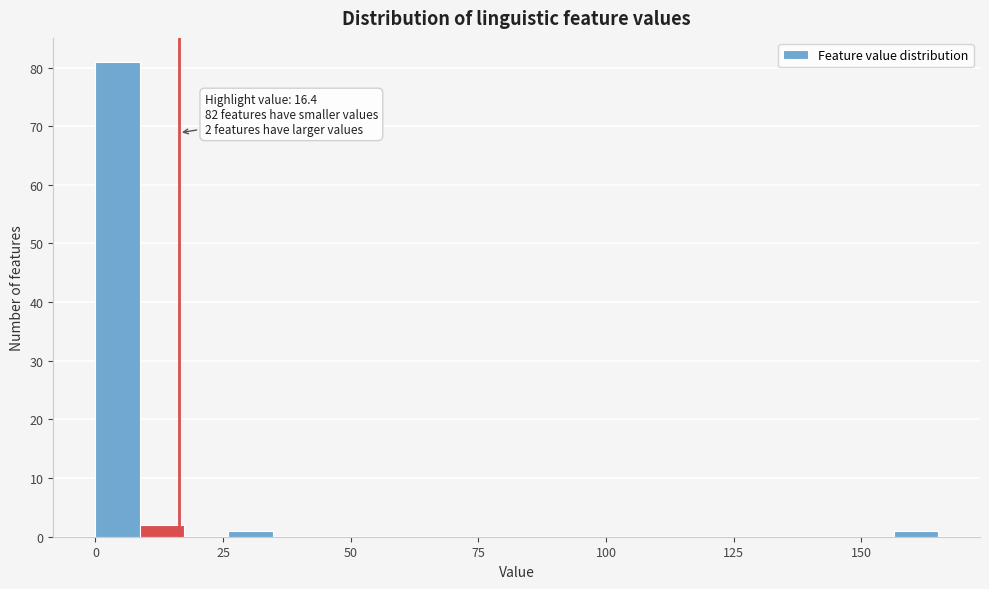

Read against the x-axis, roughly where is the centre of the tallest bar?

5